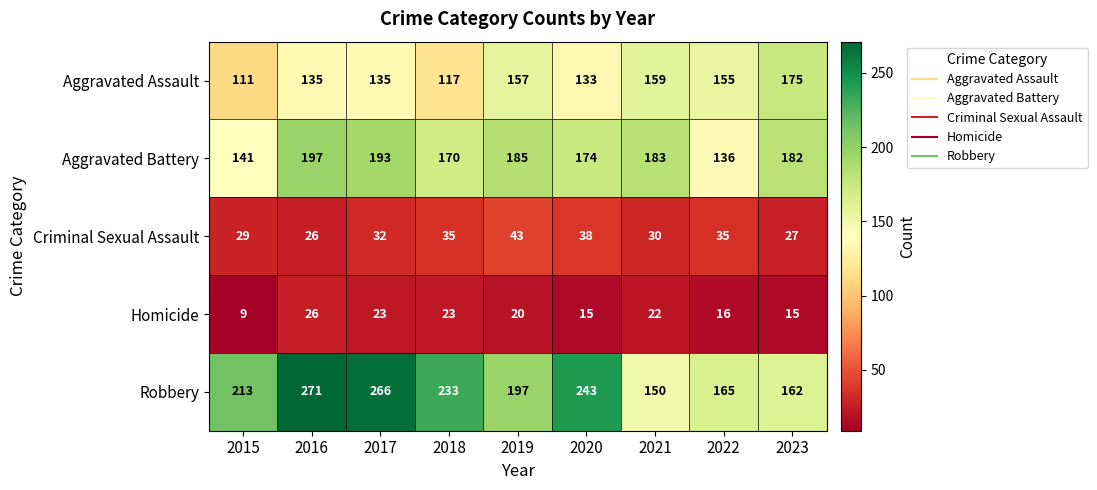

What is the highest value of the Aggravated Assault series?

175